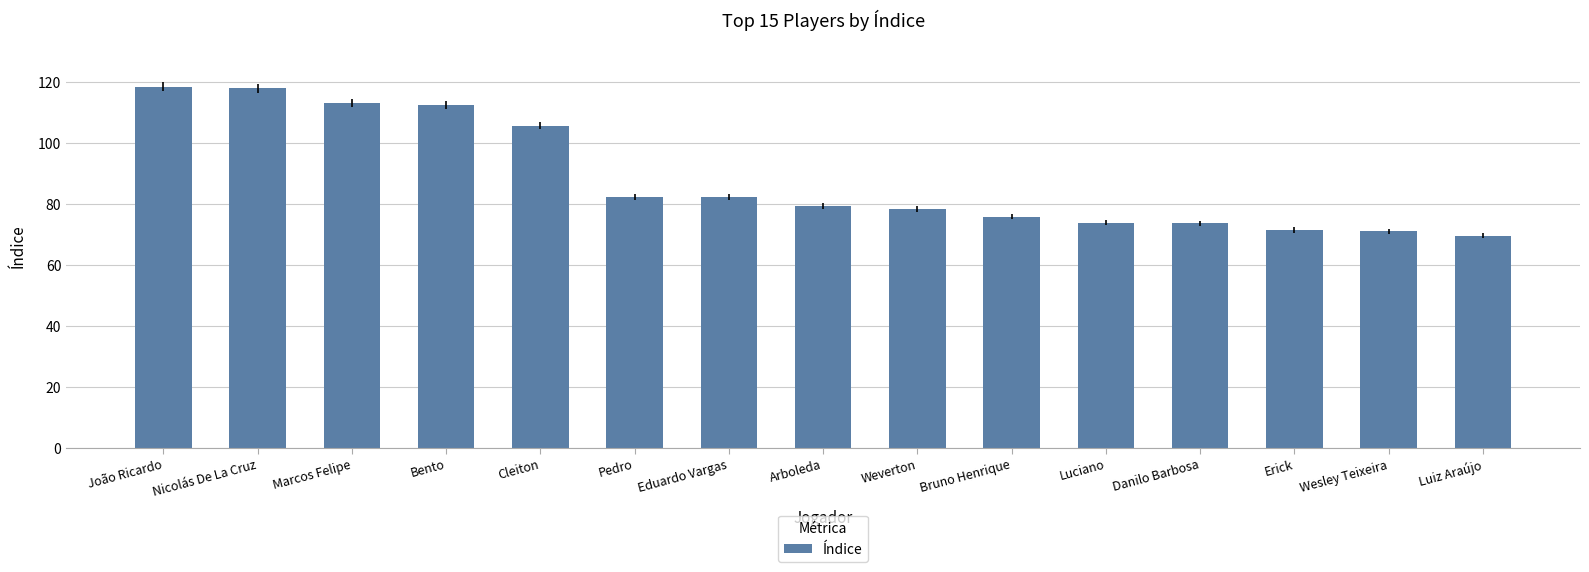

What is the change in value from Cleiton to Luciano?

-31.9